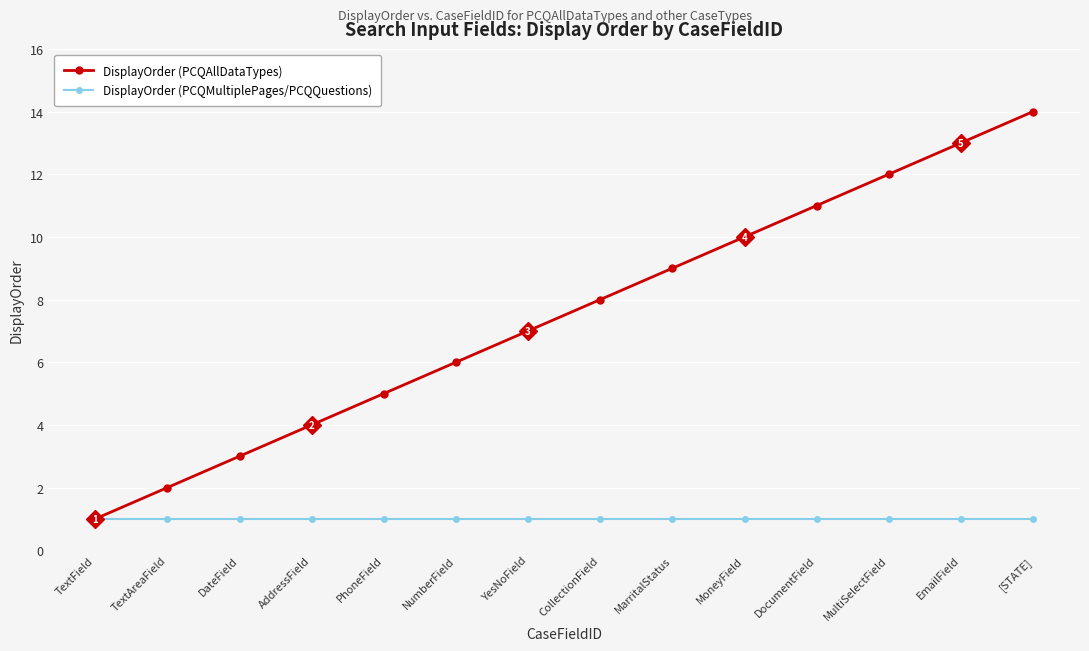

The DisplayOrder (PCQMultiplePages/PCQQuestions) series shows 2 at DateField. True or false?

False